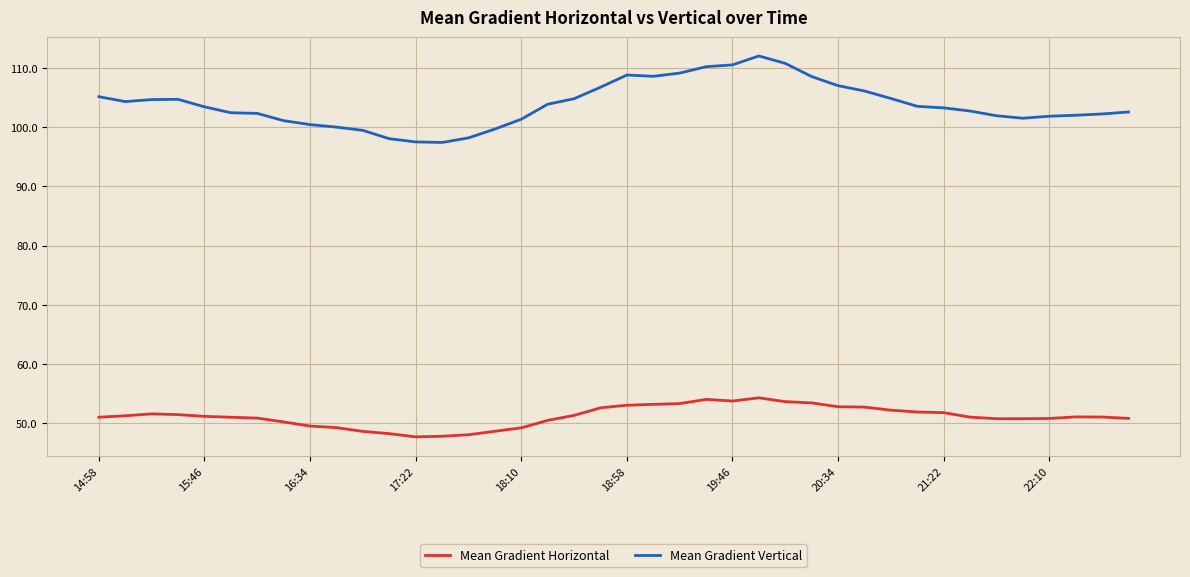

List the series in order of their overall mean, highest first.

Mean Gradient Vertical, Mean Gradient Horizontal